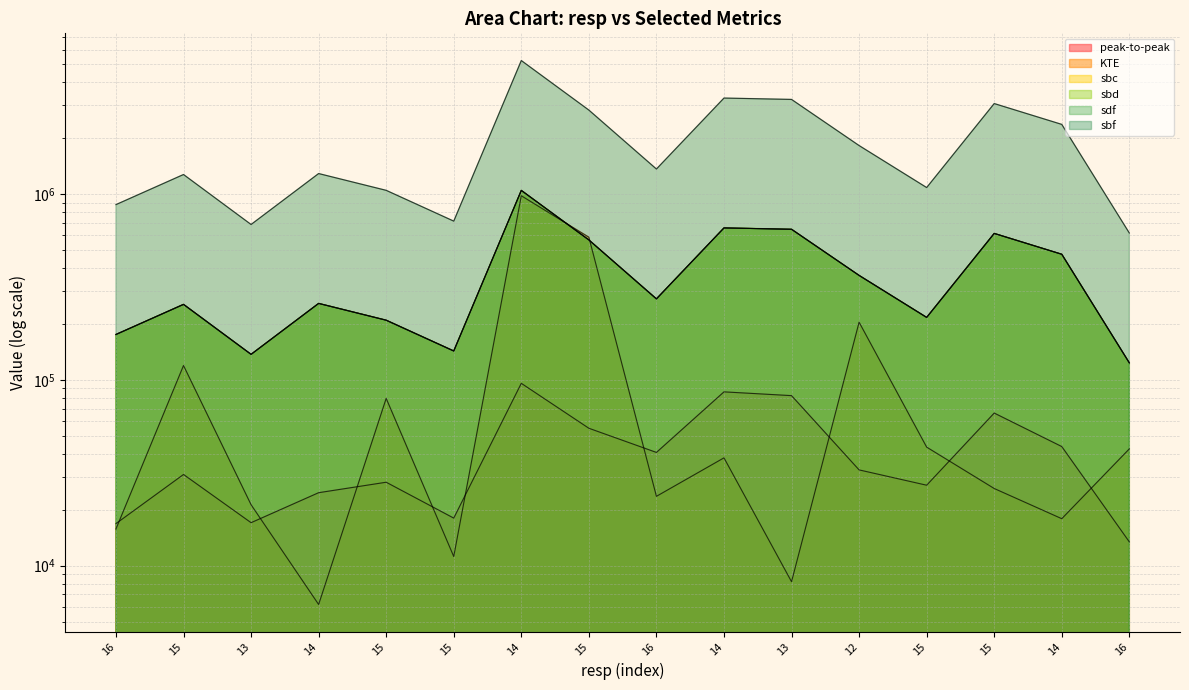

How many values in the sdf series are below 272959?

8